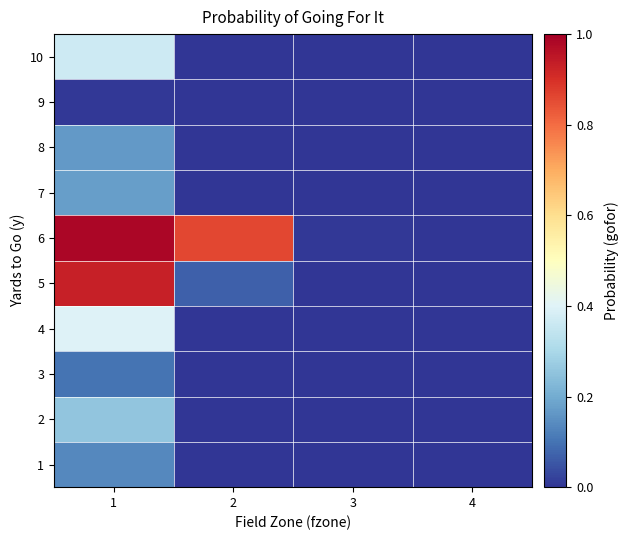

Which series has the largest range (max minus min)?

6